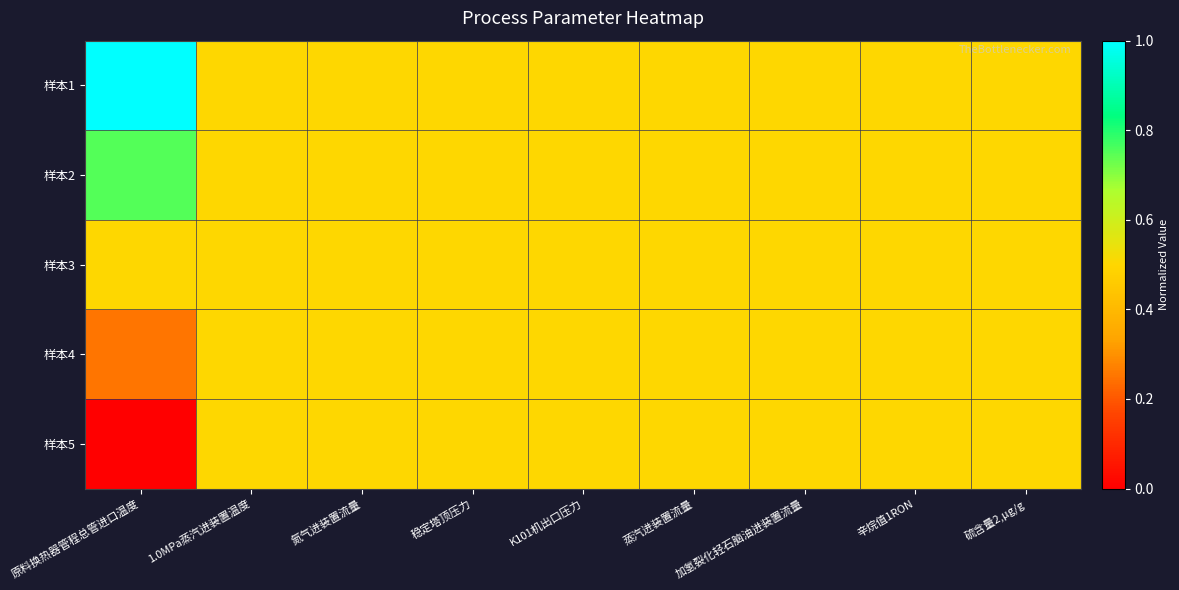

Rank the series at 原料换热器管程总管进口温度 from lowest to highest value.

样本5, 样本4, 样本3, 样本2, 样本1